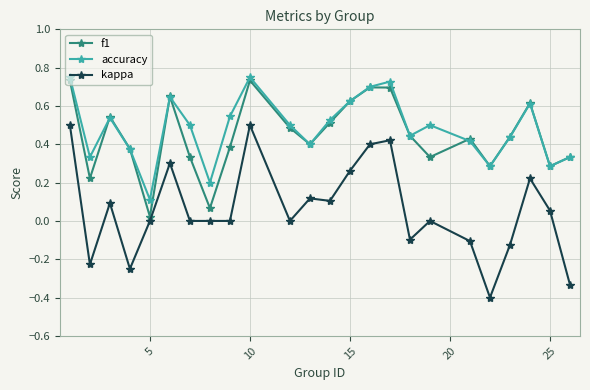

Does the chart display data point markers on the line(s)?

Yes